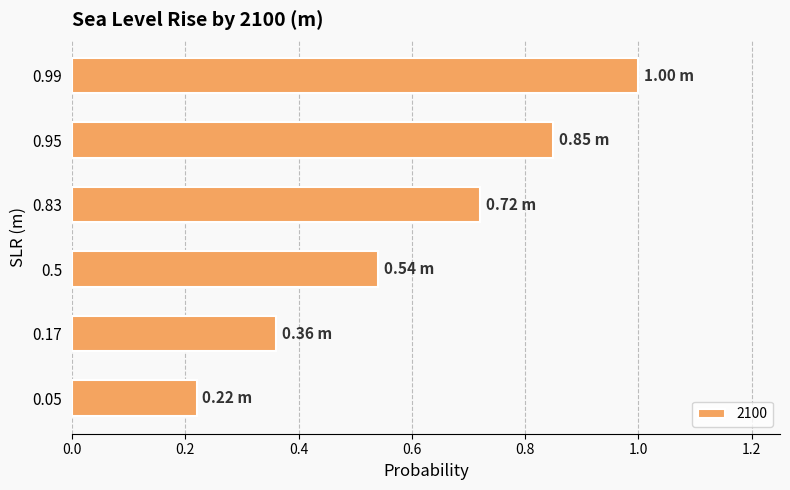

What is the change in value from 0.05 to 0.99?

+0.8